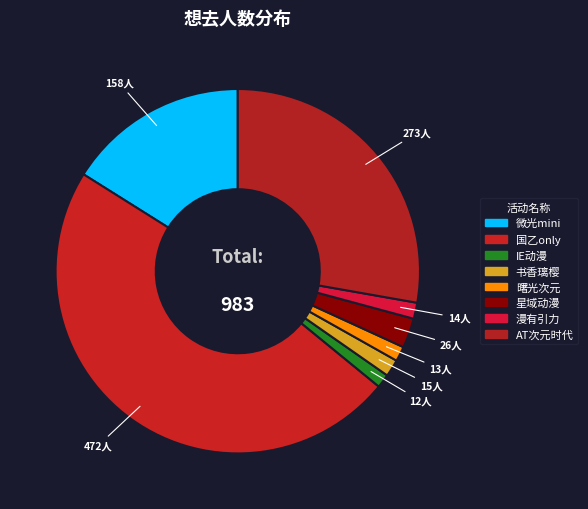

What is the largest slice in the pie chart?

国乙only